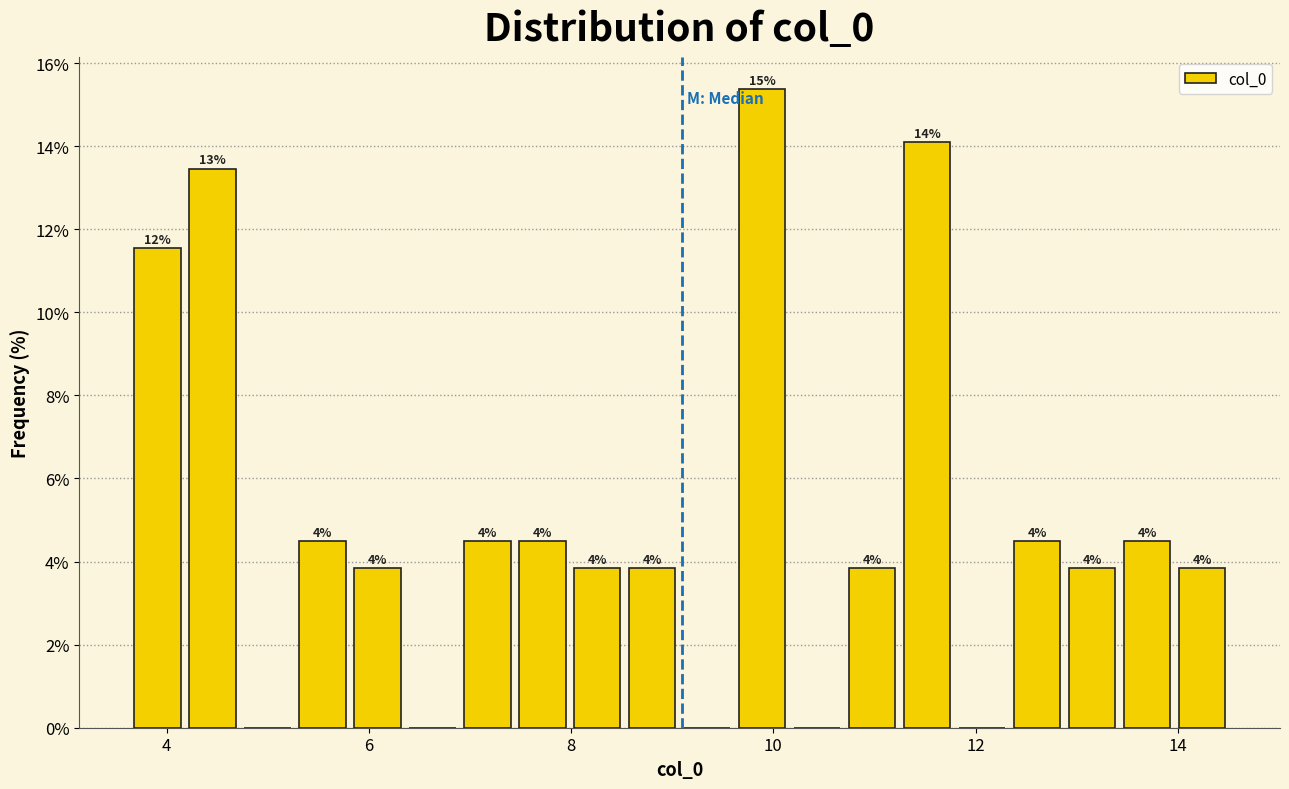

Read against the x-axis, roughly where is the centre of the tallest bar?

9.8